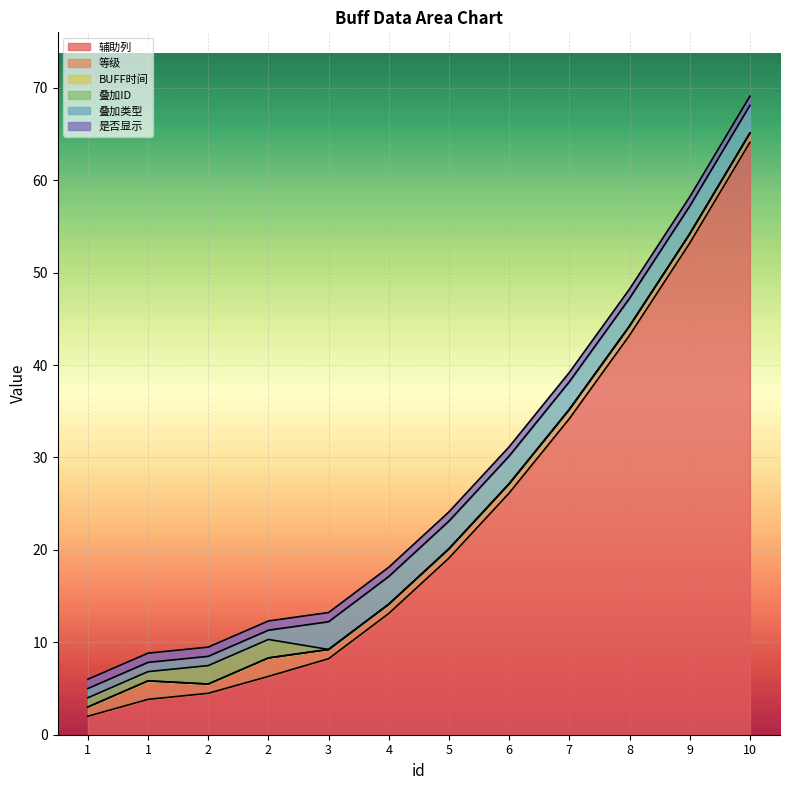

Reading right to left, what are all the values shown in this chart?

辅助列: 10=64.1	9=53.2	8=43.2	7=34.2	6=26.2	5=19.1	4=13.1	3=8.2	2=6.3	2=4.5	1=3.8	1=2.0
等级: 10=1.0	9=1.0	8=1.0	7=1.0	6=1.0	5=1.0	4=1.0	3=1.0	2=2.0	2=1.0	1=2.0	1=1.0
BUFF时间: 10=0.0	9=0.0	8=0.0	7=0.0	6=0.0	5=0.0	4=0.0	3=0.0	2=0.0	2=0.0	1=0.0	1=0.0
叠加ID: 10=0.0	9=0.0	8=0.0	7=0.0	6=0.0	5=0.0	4=0.0	3=0.0	2=2.0	2=2.0	1=1.0	1=1.0
叠加类型: 10=3.0	9=3.0	8=3.0	7=3.0	6=3.0	5=3.0	4=3.0	3=3.0	2=1.0	2=1.0	1=1.0	1=1.0
是否显示: 10=1.0	9=1.0	8=1.0	7=1.0	6=1.0	5=1.0	4=1.0	3=1.0	2=1.0	2=1.0	1=1.0	1=1.0